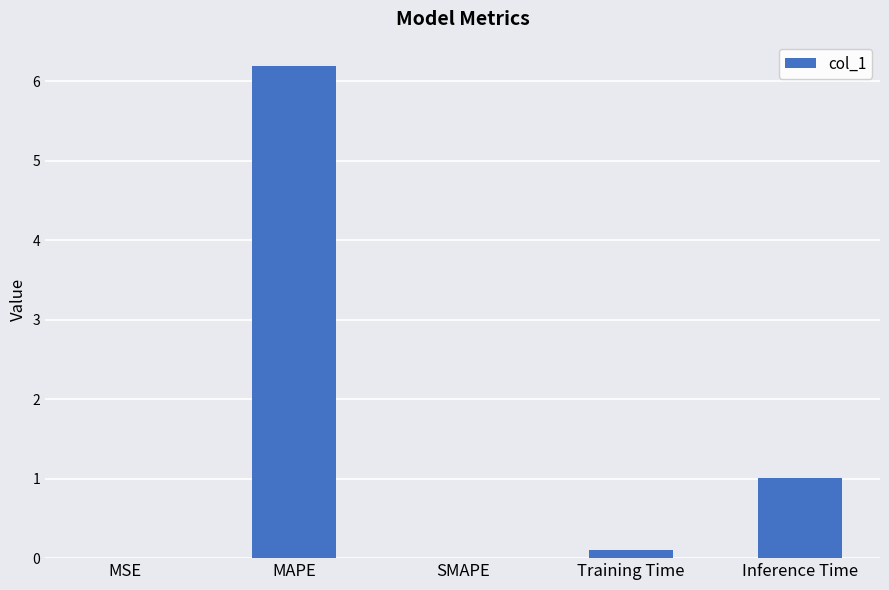

What is the sum of all values?

7.3